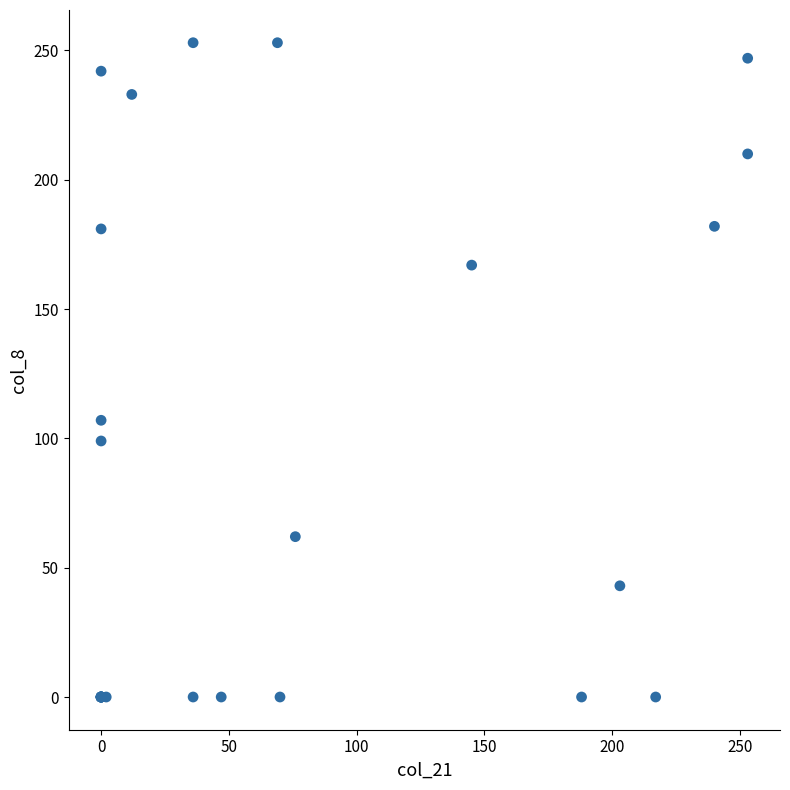

What Y value in the scatter plot is closest to 126?

107